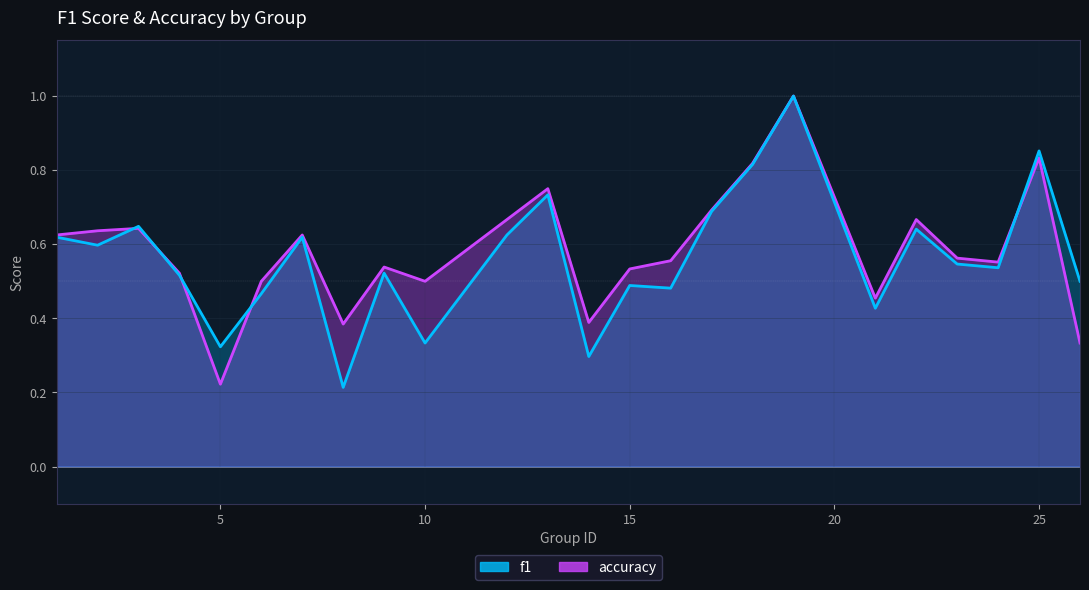

Read the accuracy value at 18.

0.8